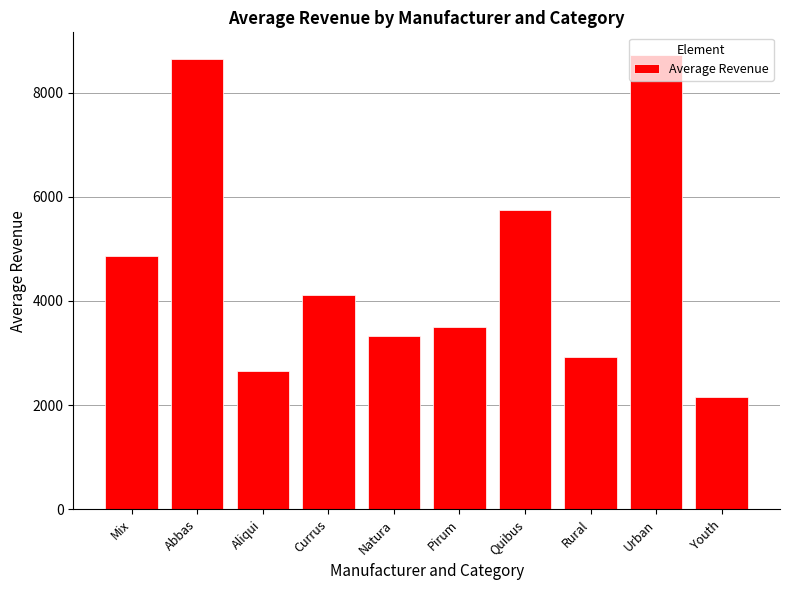

What is the greatest value displayed?

8719.0